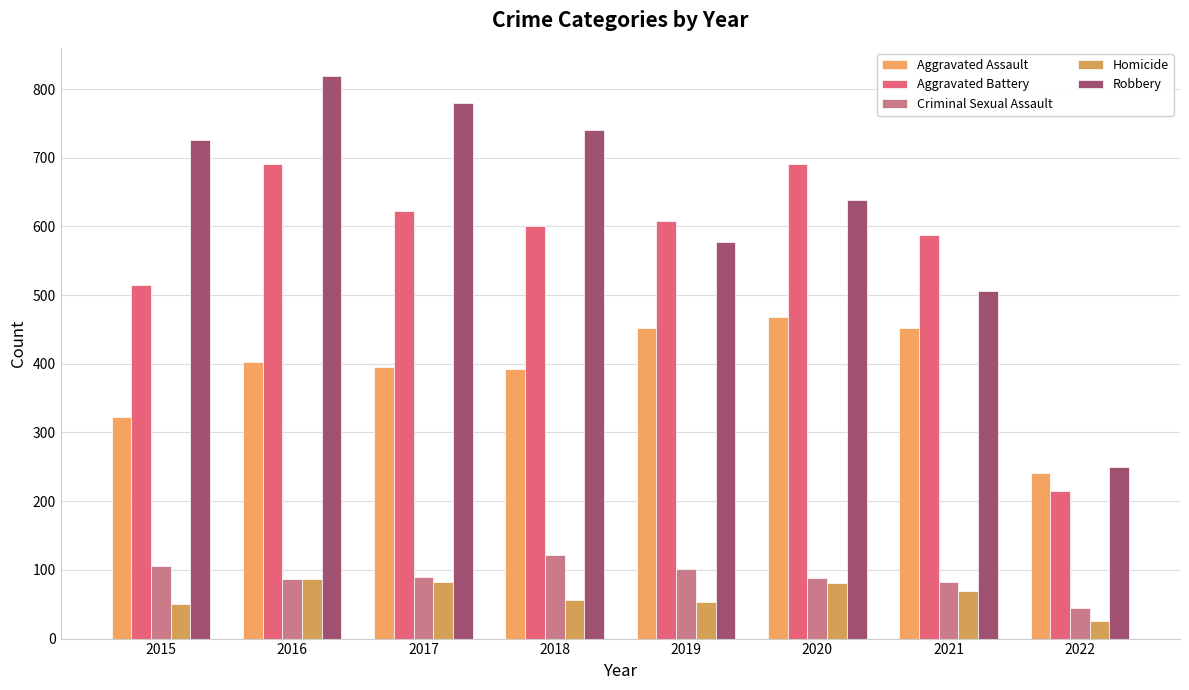

List the series in order of their peak value, highest first.

Robbery, Aggravated Battery, Aggravated Assault, Criminal Sexual Assault, Homicide